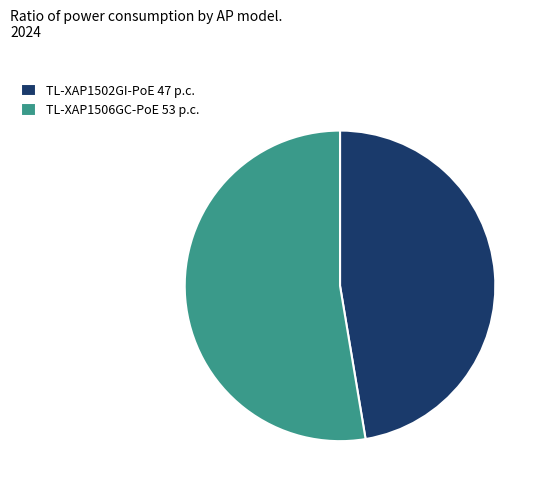

Do TL-XAP1506GC-PoE 53 p.c. and TL-XAP1502GI-PoE 47 p.c. together represent more than half of the pie?

Yes